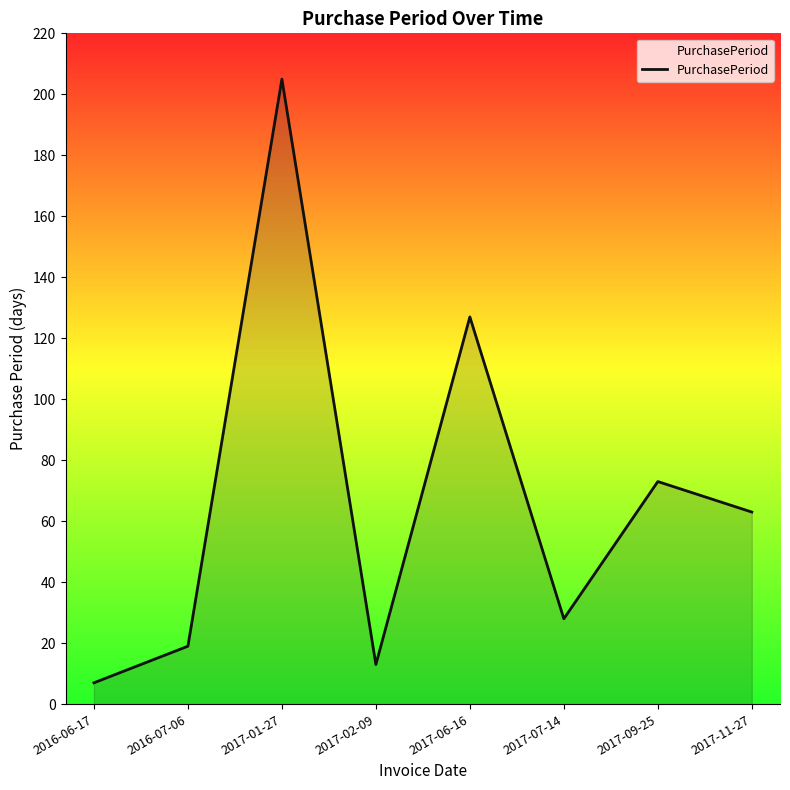

How many interior local peaks (higher than both neighbors) does the data have?

3